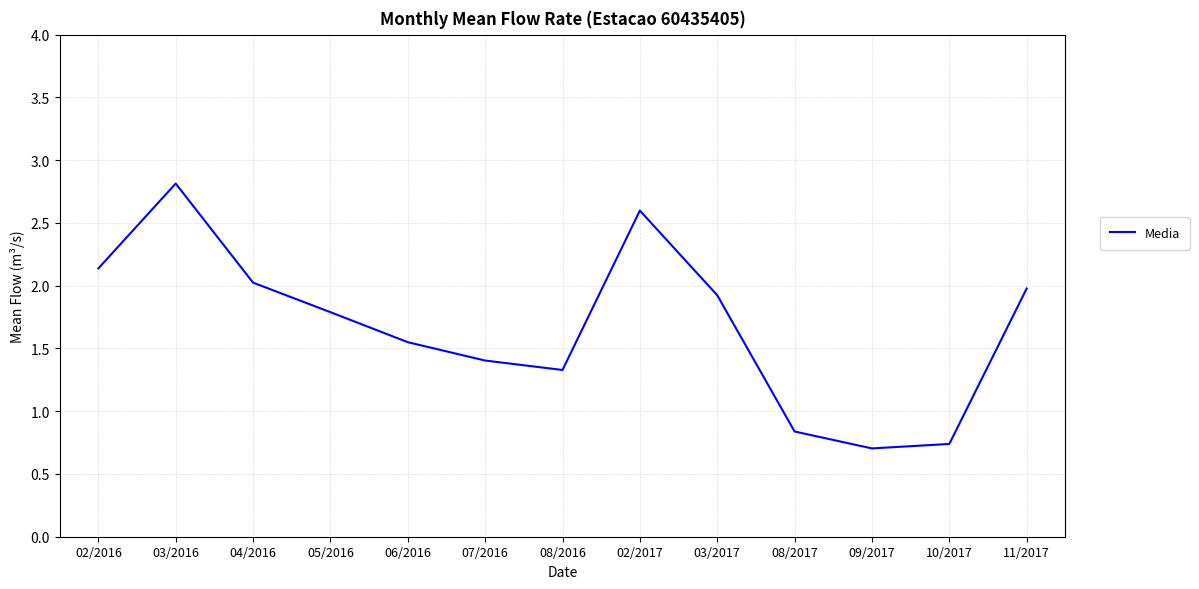

Is it true that the value at 10/2017 is 0.7?

True